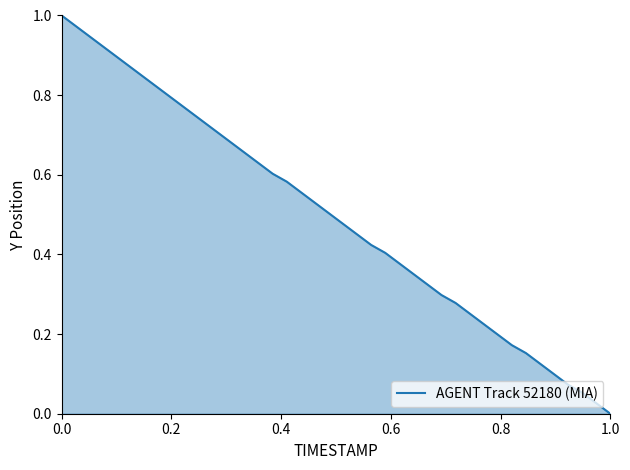

True or false: there are more than 2 points higher than both neighbors.

False